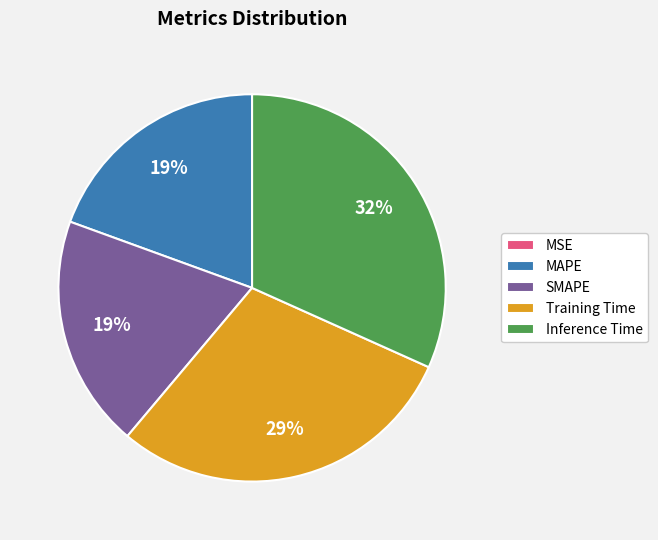

What is the largest slice in the pie chart?

Inference Time